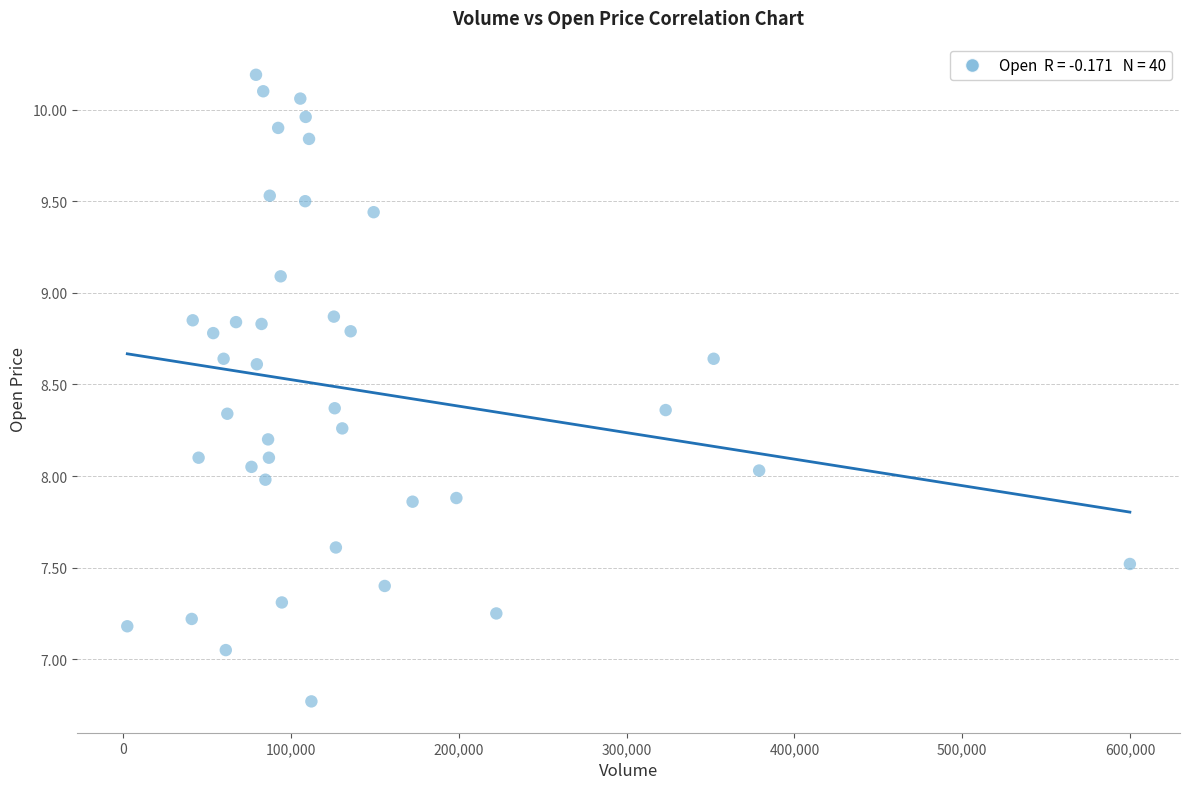

What is the range of Y values (max minus min)?

3.4